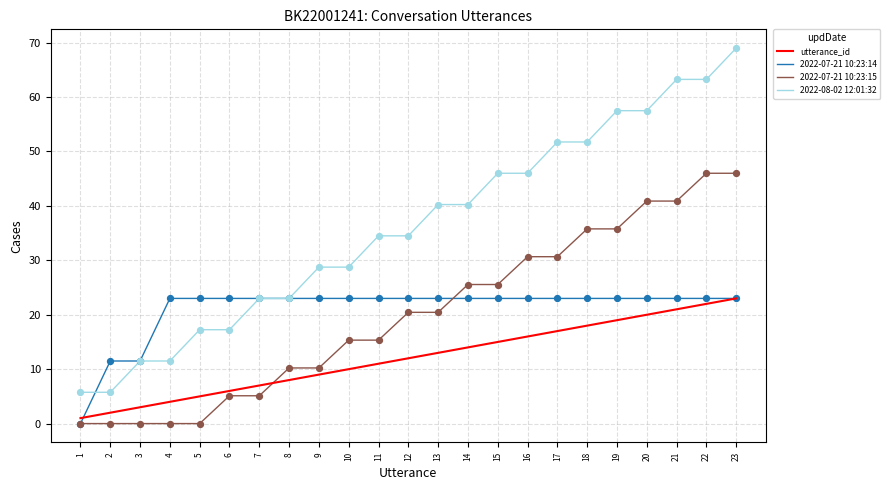

At how many categories does at least one series exceed 14?

20